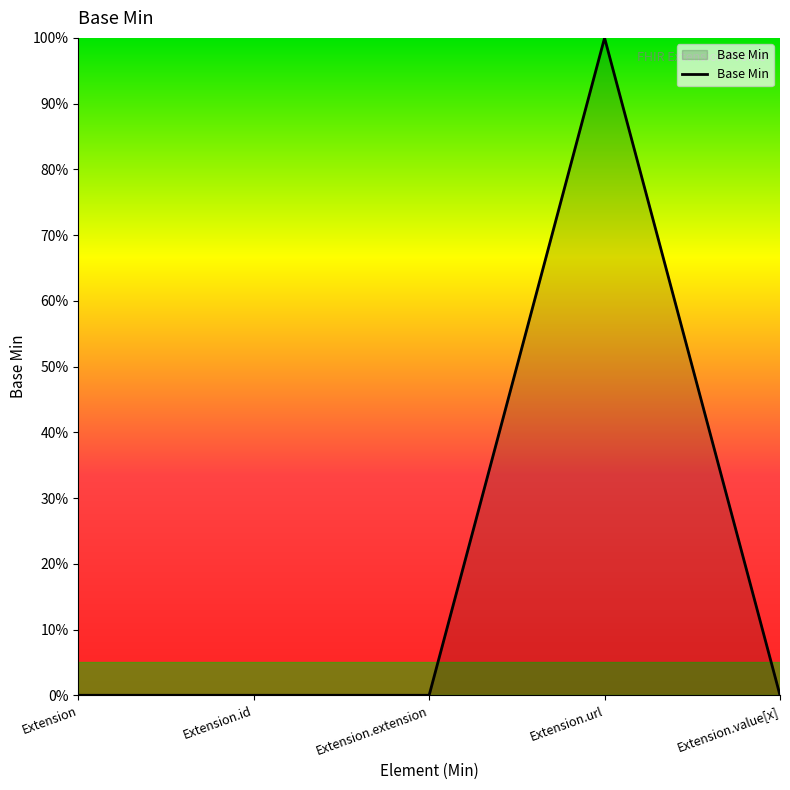

Does the chart have visible grid lines?

No